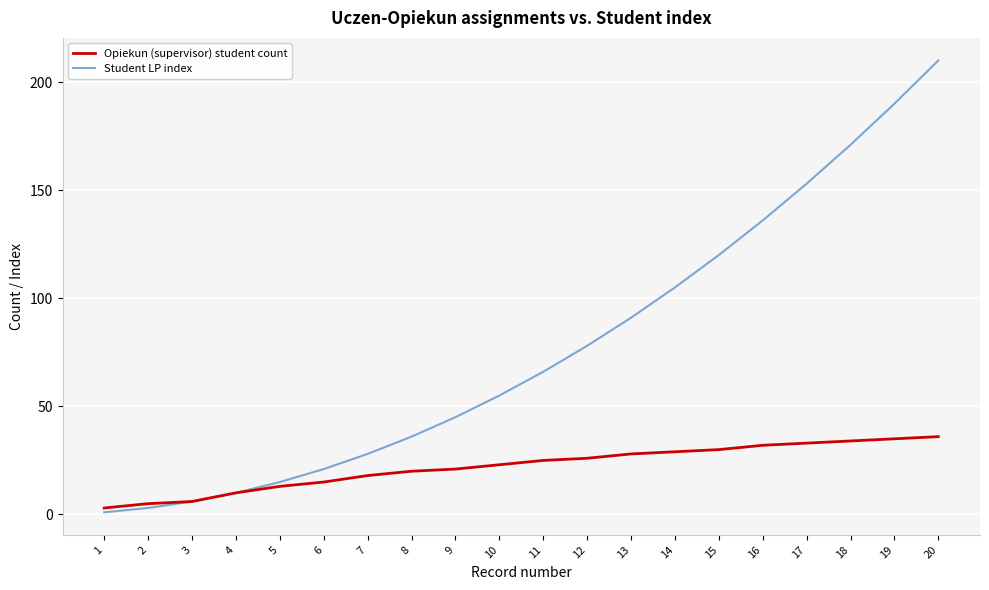

Which series has the largest total across all categories?

Student LP index